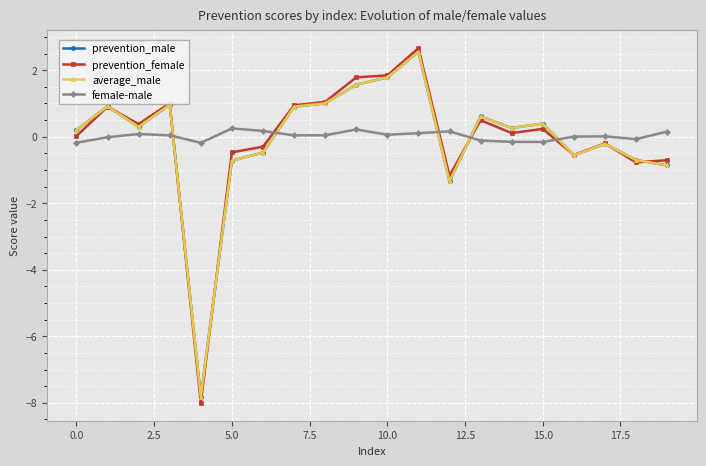

Which series has the largest range (max minus min)?

prevention_female